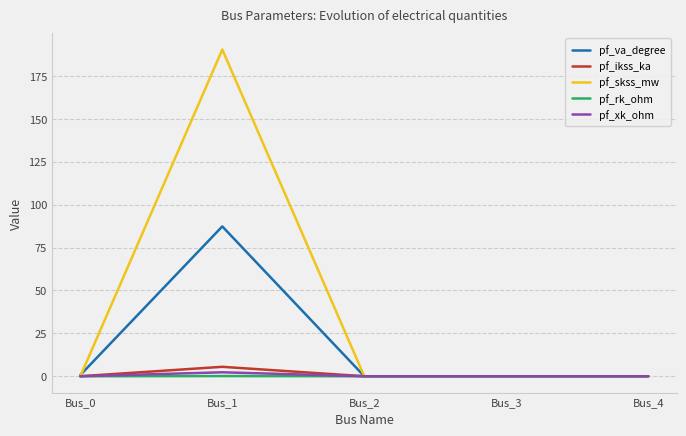

What is the sum of all pf_va_degree values?

88.0